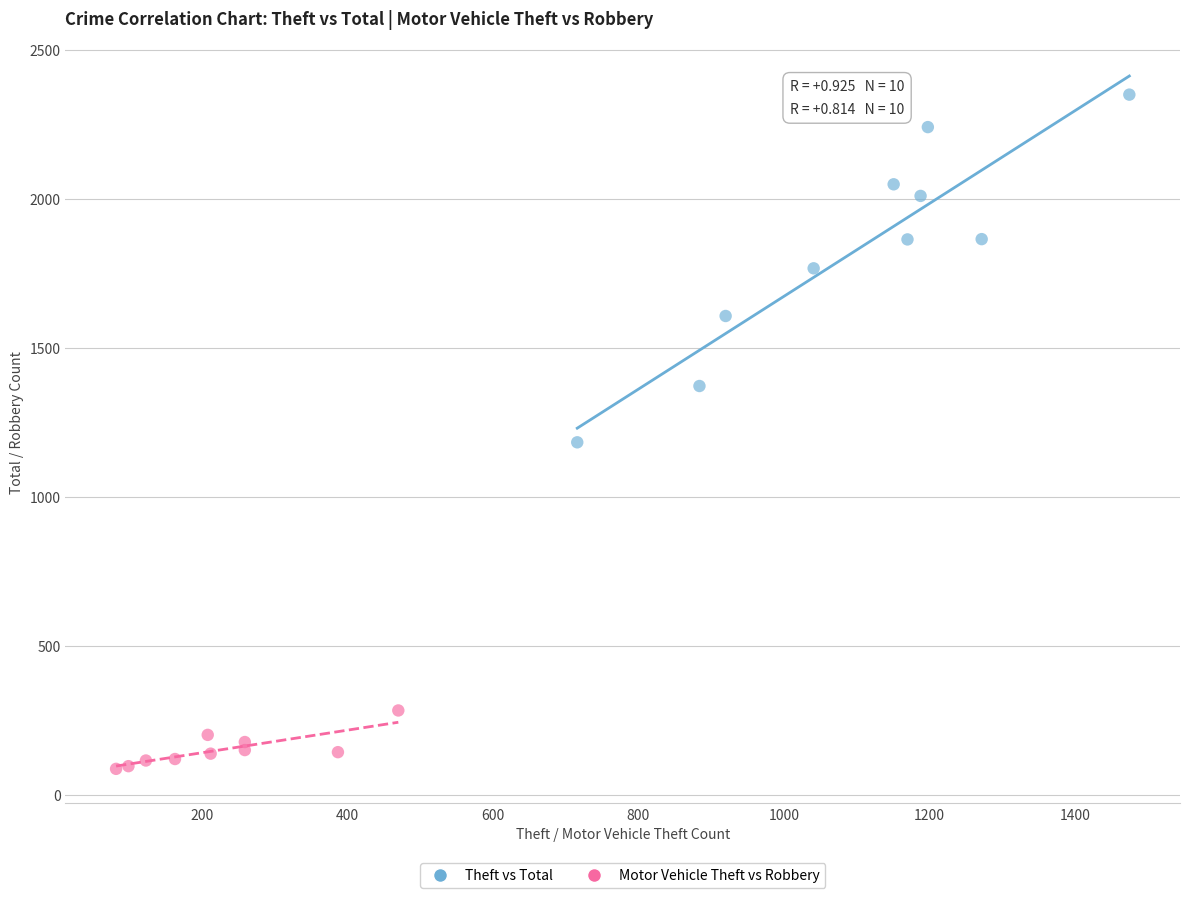

What are all the series names shown in the legend?

Theft vs Total, Motor Vehicle Theft vs Robbery